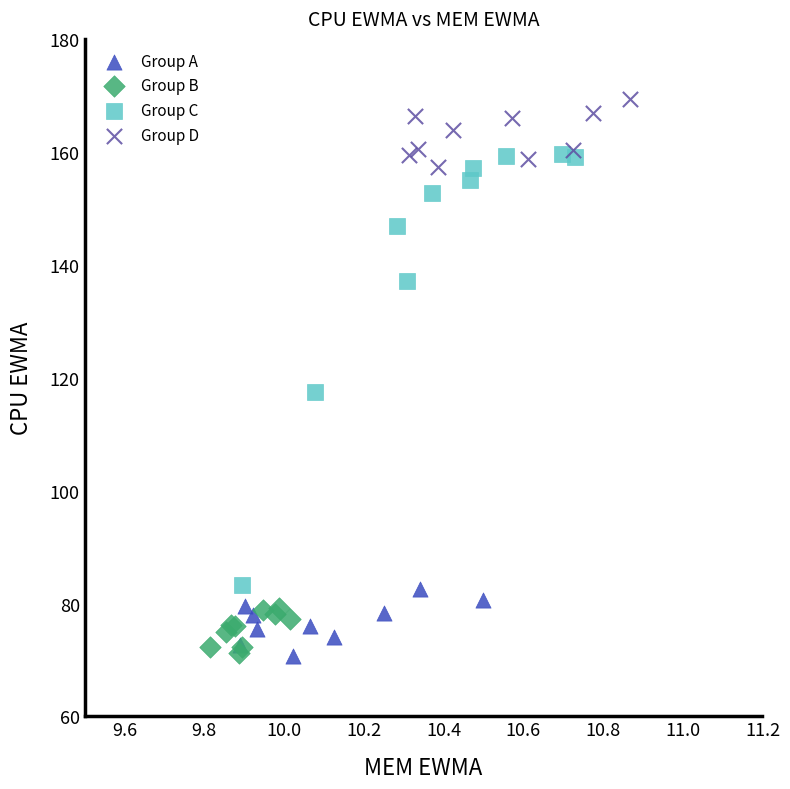

Which series has the largest Y range (max minus min)?

Group C